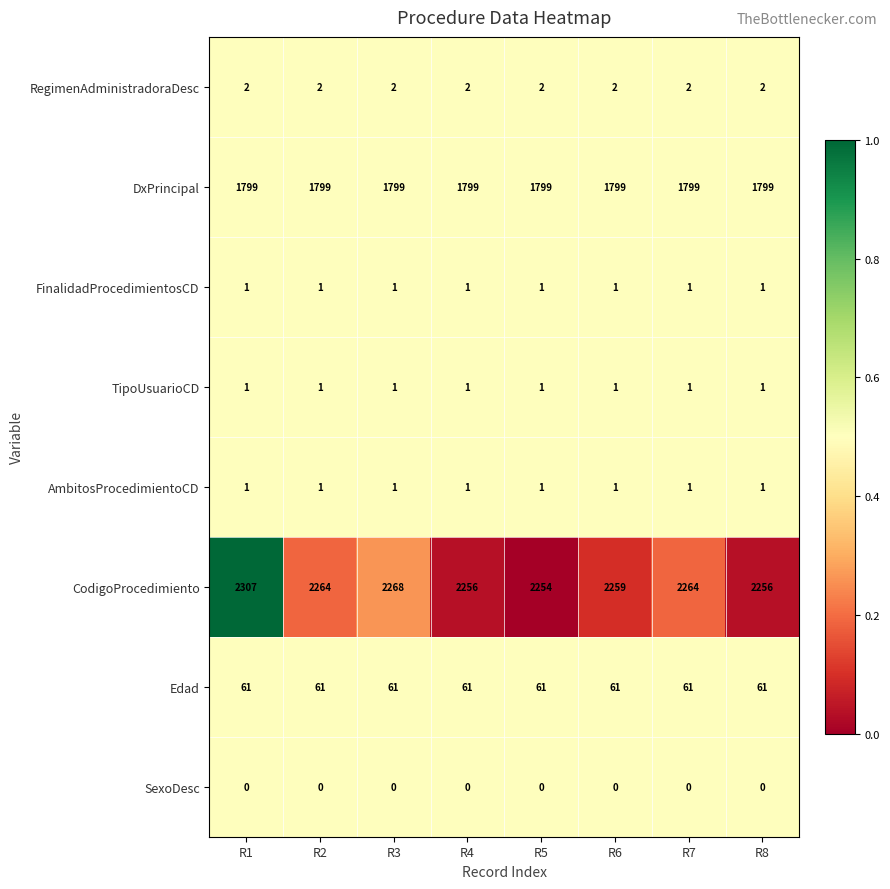

Which series changed the most between R2 and R6?

CodigoProcedimiento